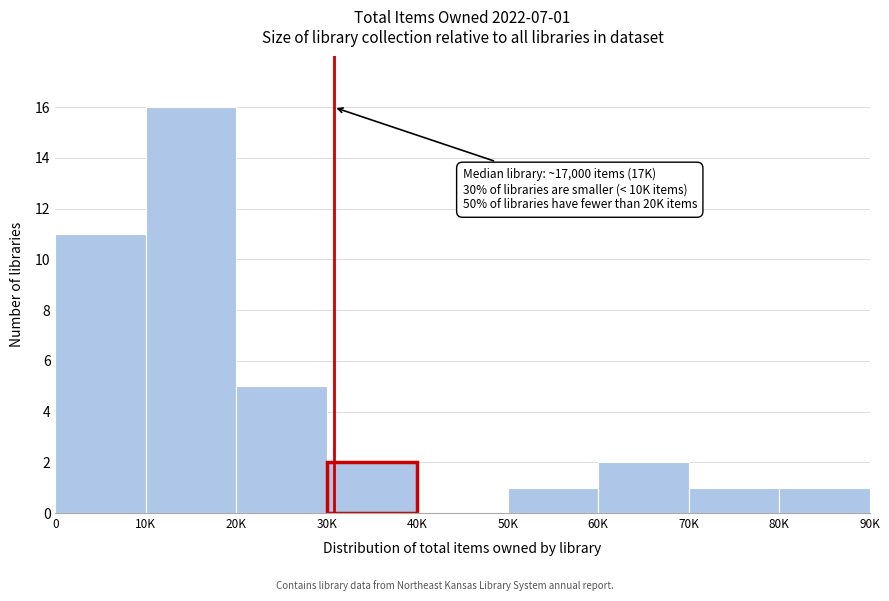

Reading right to left, transcribe all the data shown in this chart.

80K=1	70K=1	60K=2	50K=1	40K=0	30K=2	20K=5	10K=16	0=11